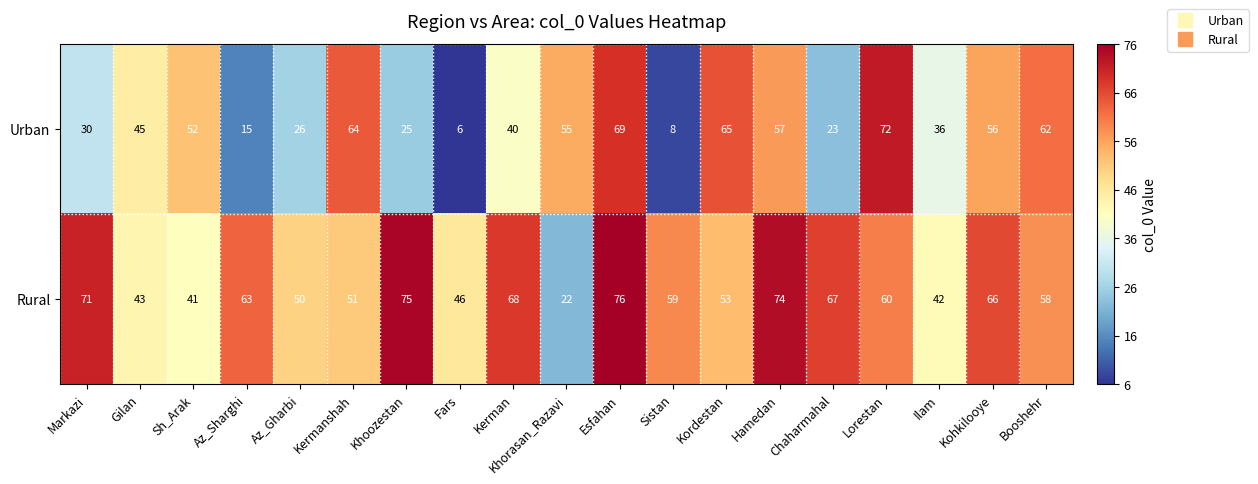

How many categories are shown in the chart?

19